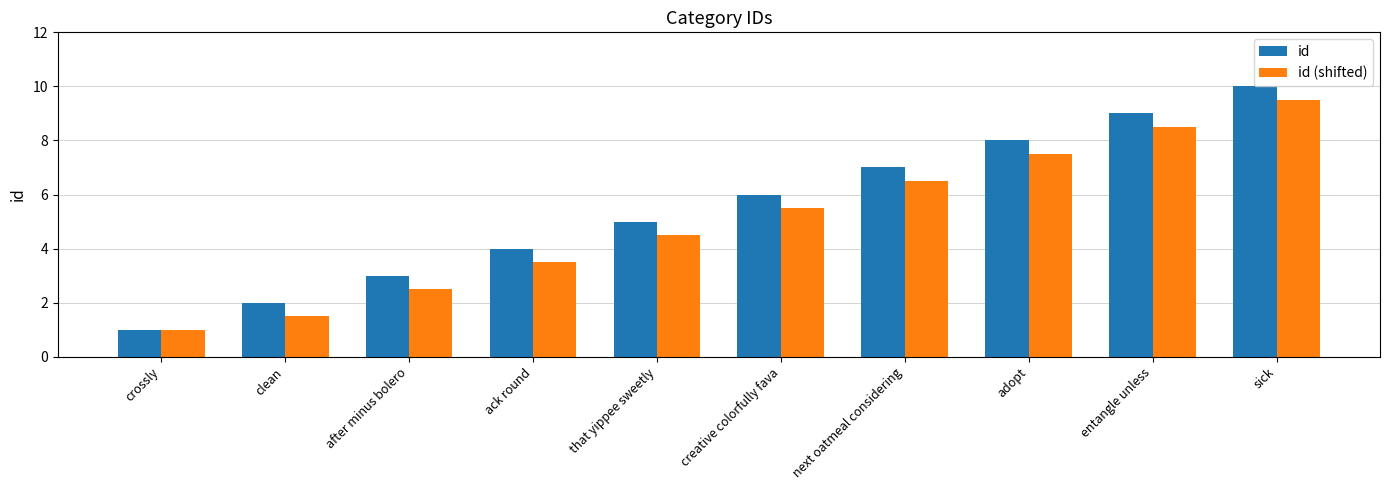

What is the sum of all id (shifted) values?

50.5